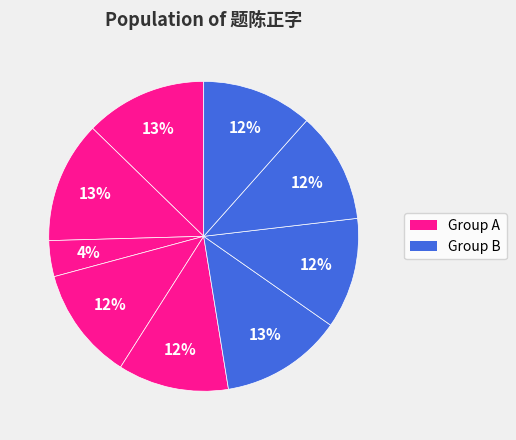

How many segments does this pie chart have?

9